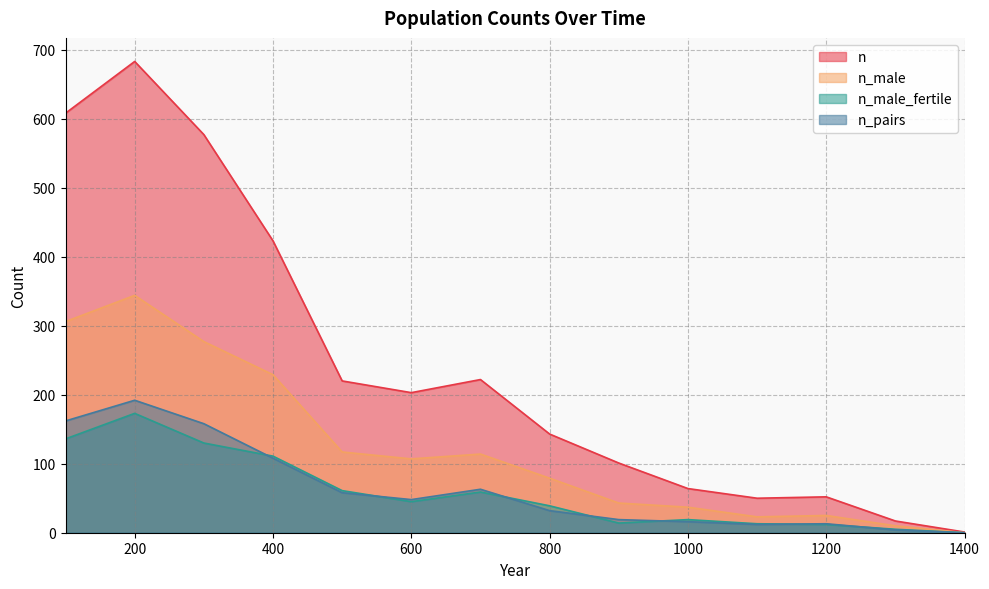

At which label does n_male first exceed 107?

100